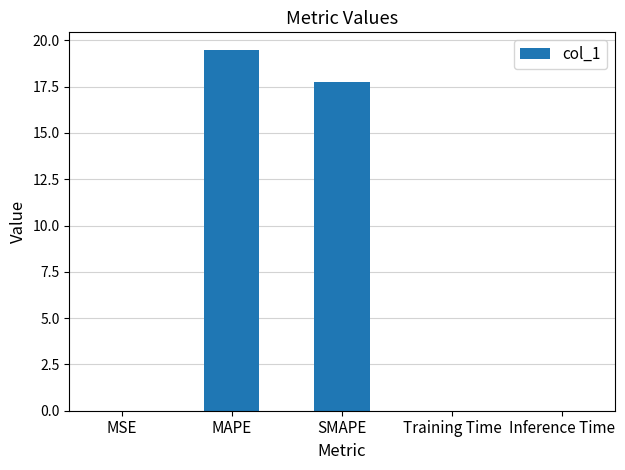

What is the sum of all values?

37.2